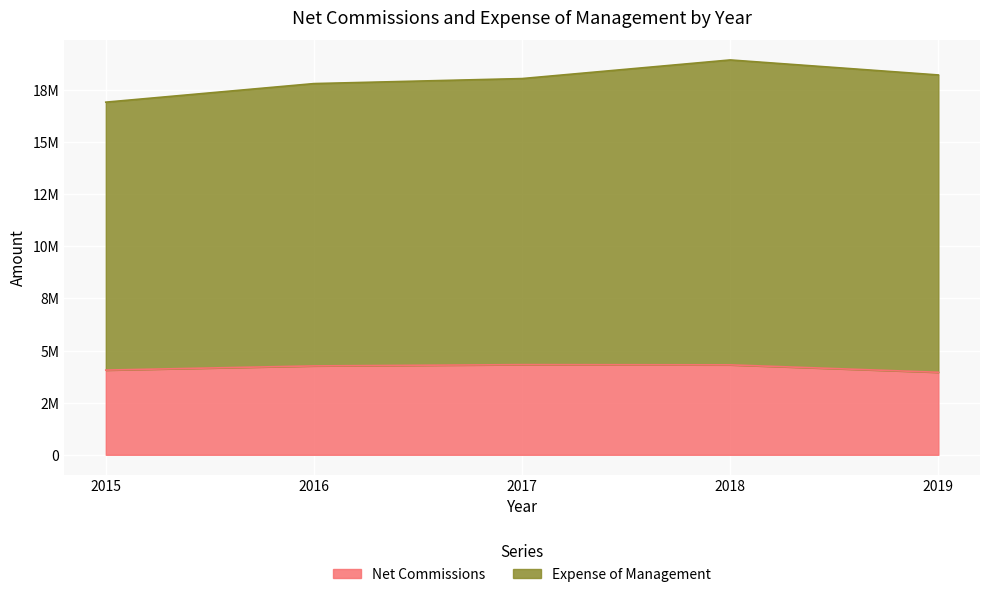

The chart shows a value of 7615718 at 2016. True or false?

False